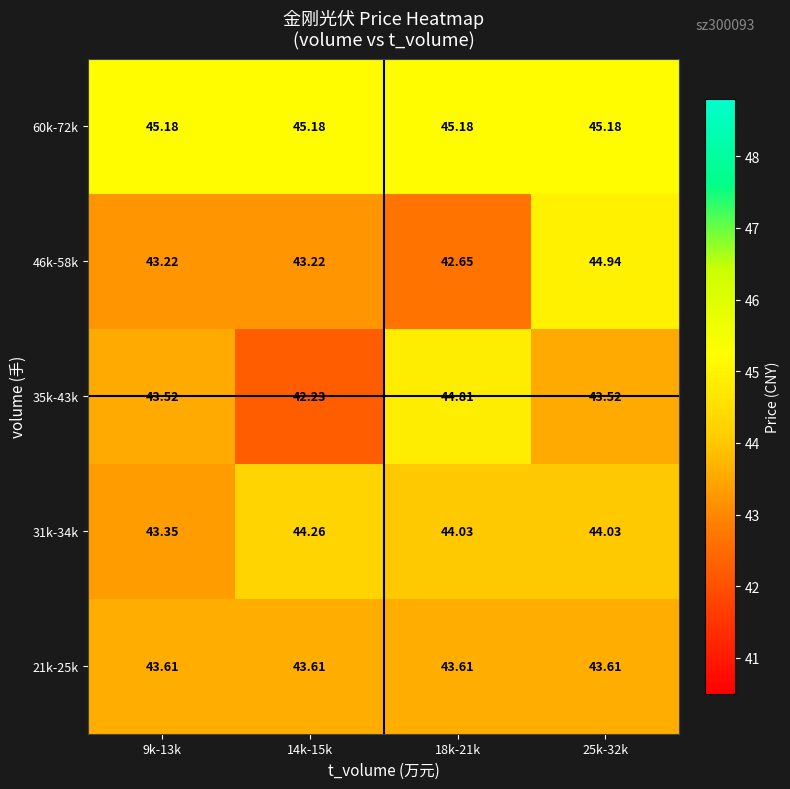

Rank the series at 14k-15k from highest to lowest value.

60k-72k, 31k-34k, 21k-25k, 46k-58k, 35k-43k